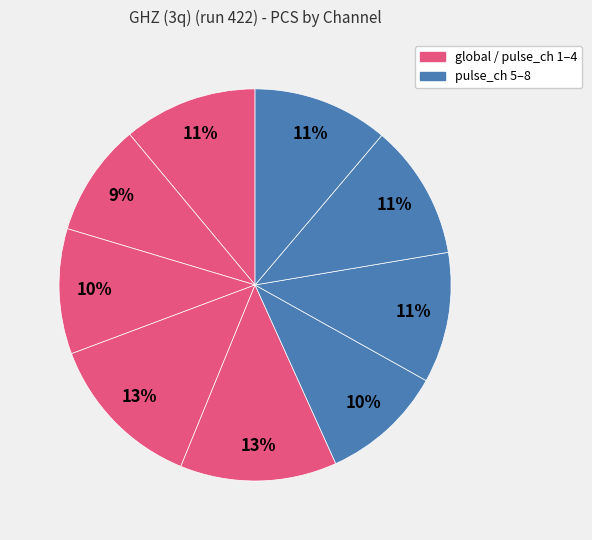

To the nearest percent, what is the average slice percentage?

11%